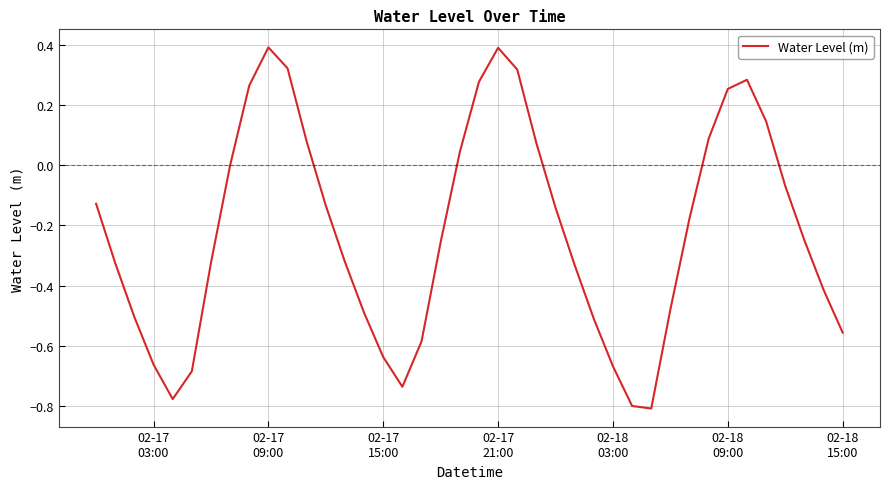

What is the difference between the maximum and minimum values?

1.2